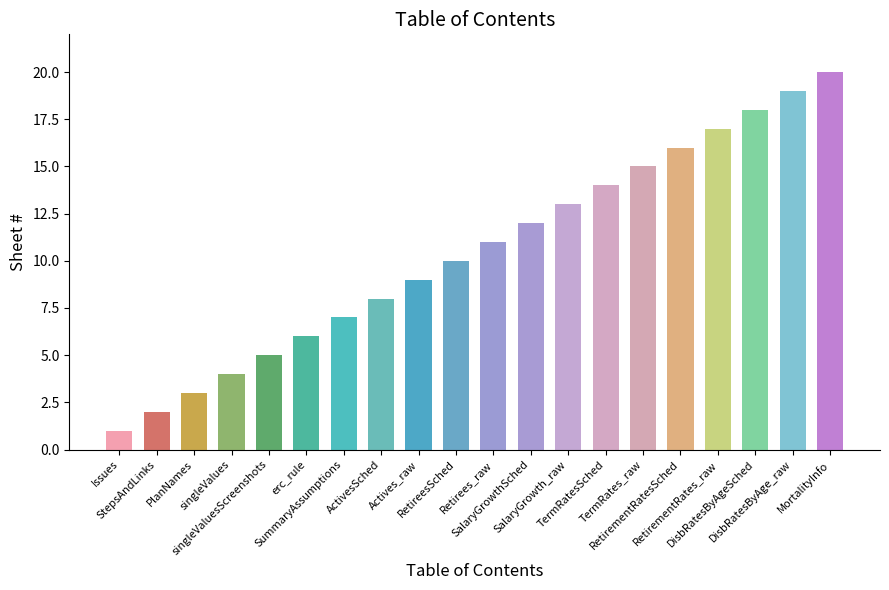

Approximately how many times larger is the value at singleValues compared to RetirementRates_raw?

0.2